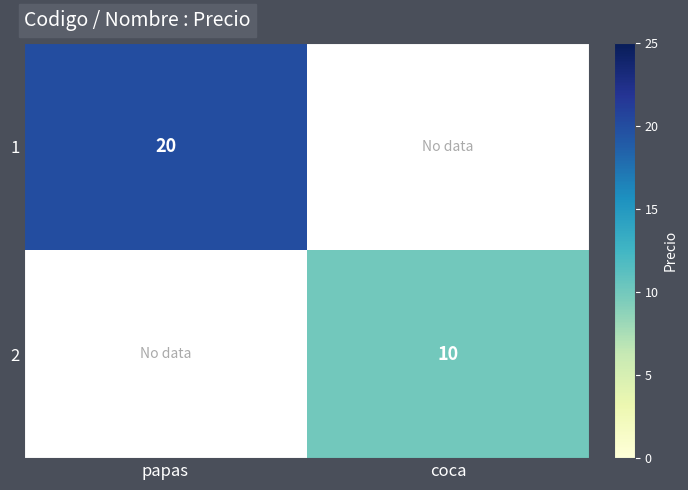

Is the value of 1 at papas greater than the value of 2 at coca?

Yes